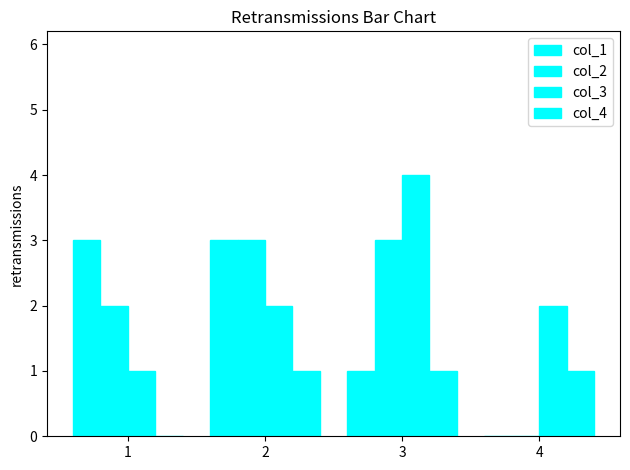

Count the number of data series in this chart.

4